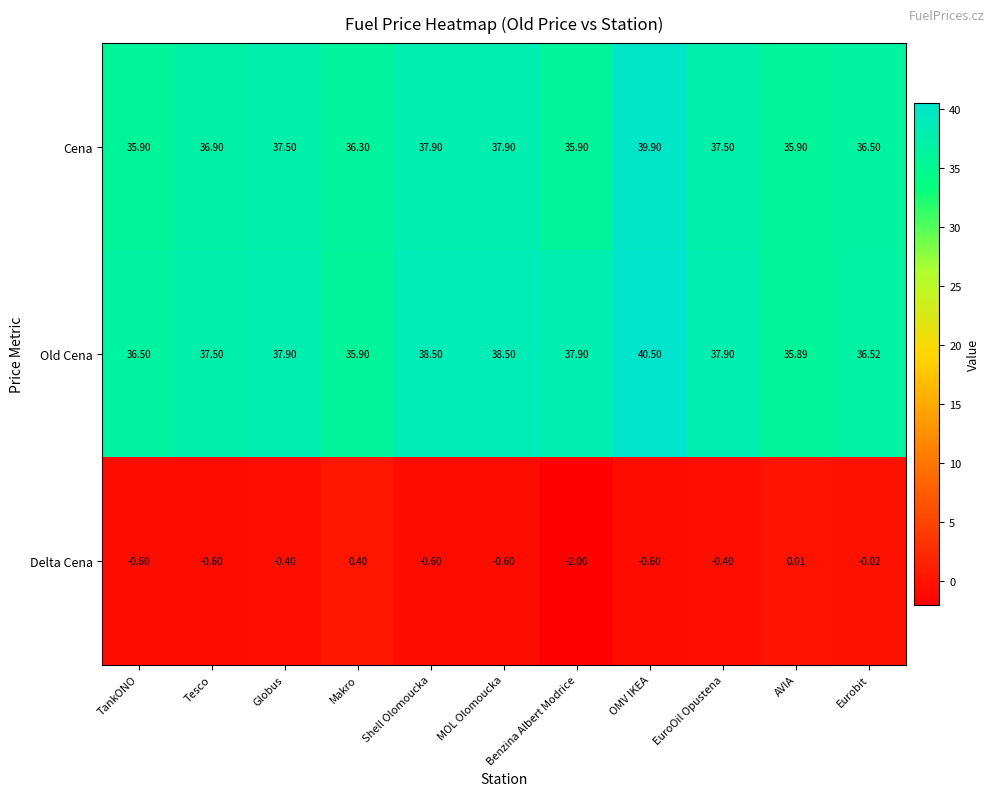

Which series has the largest total across all categories?

Old Cena